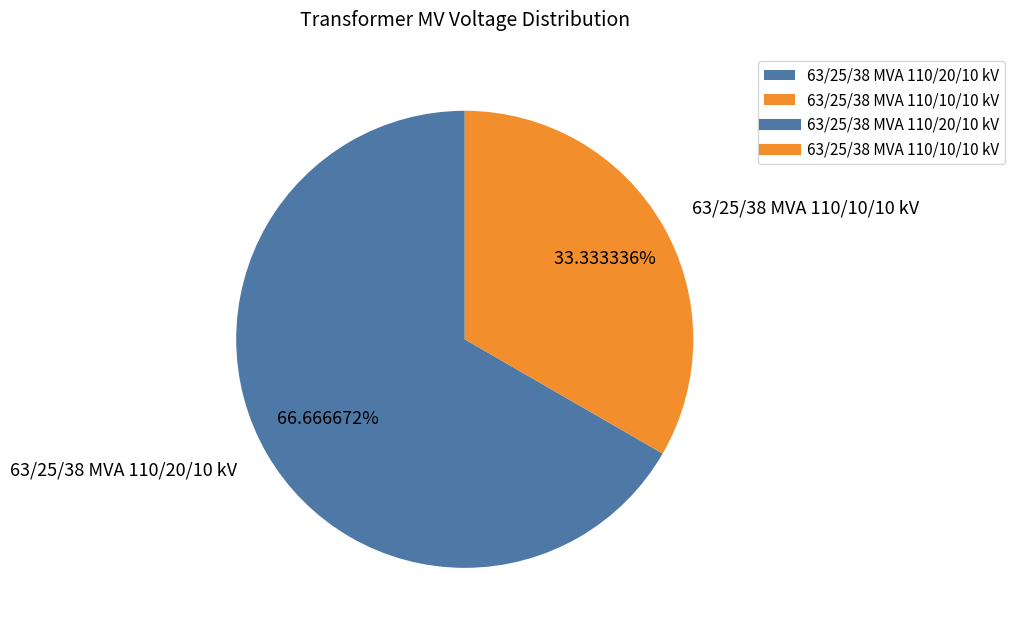

Count the number of slices in the pie.

2